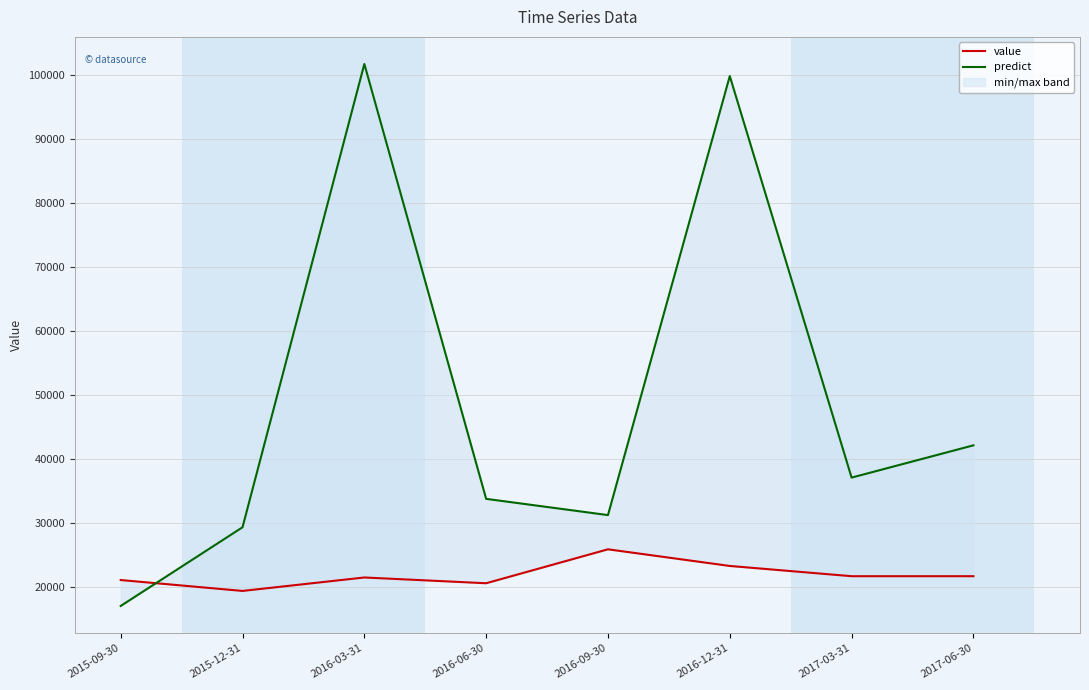

What is the lowest value of the value series?

19400.0